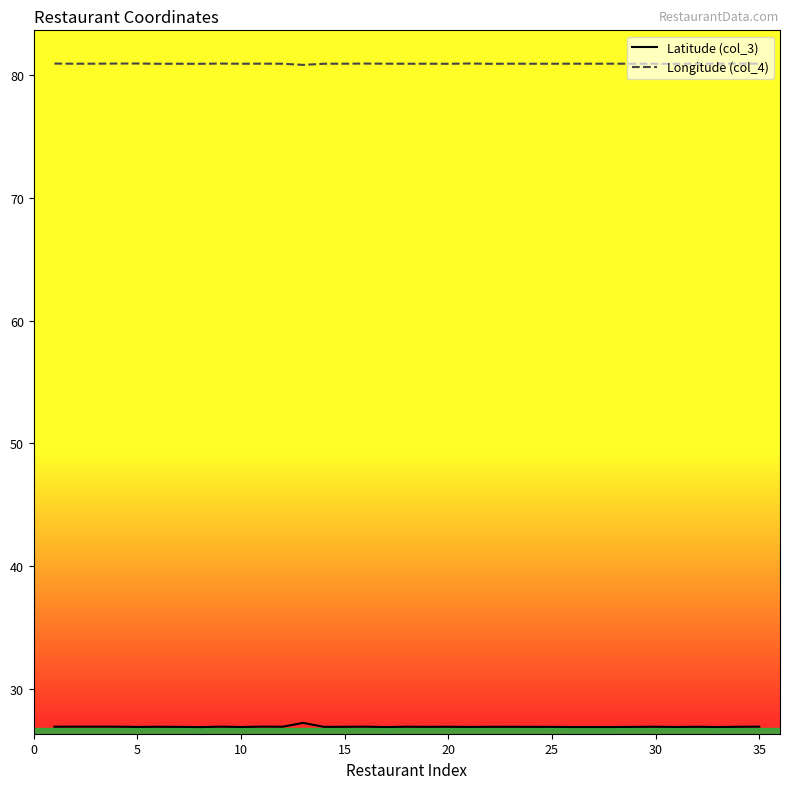

Which series has the largest total across all categories?

Longitude (col_4)